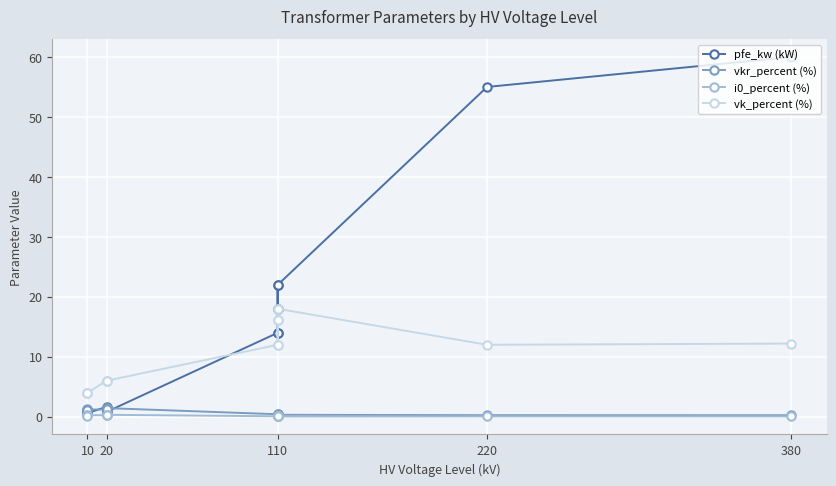

What is the difference between the second highest and second lowest values in the pfe_kw (kW) series?

54.2